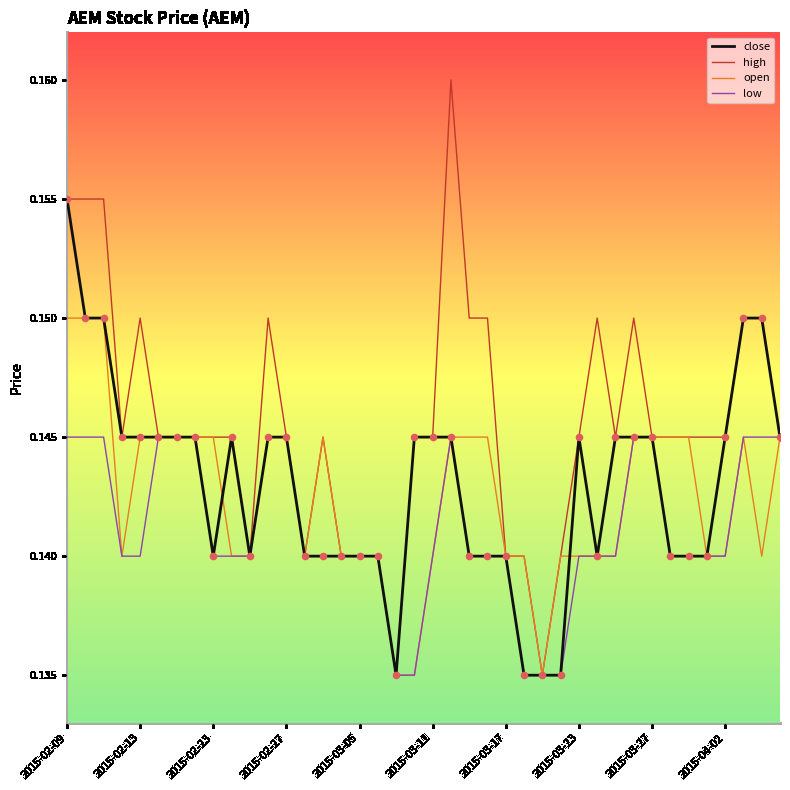

Which series has the widest spread of values?

high